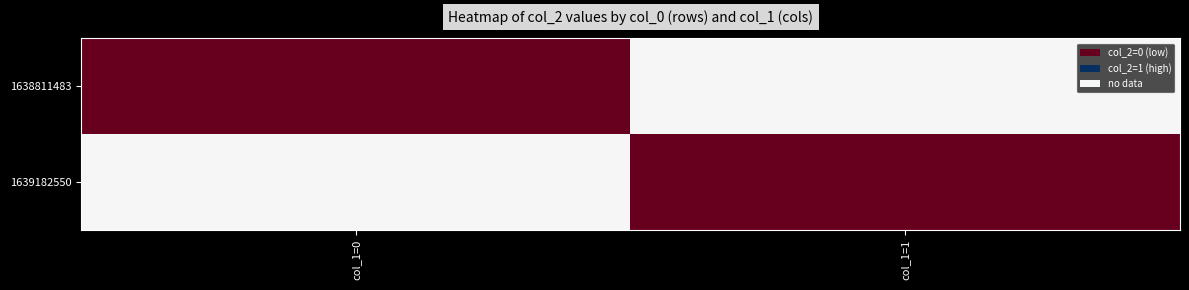

Rank the series by their maximum value, from highest to lowest.

1638811483, 1639182550